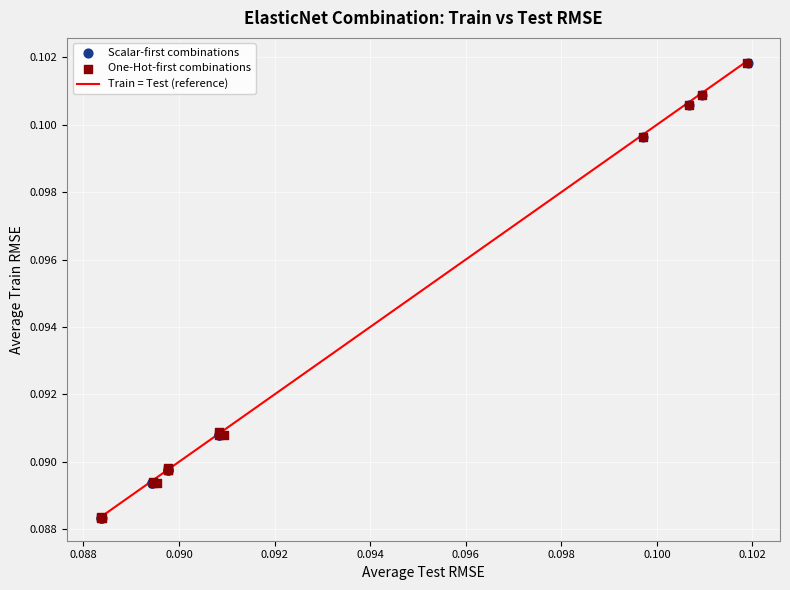

Which series has the widest spread of Y values?

Scalar-first combinations